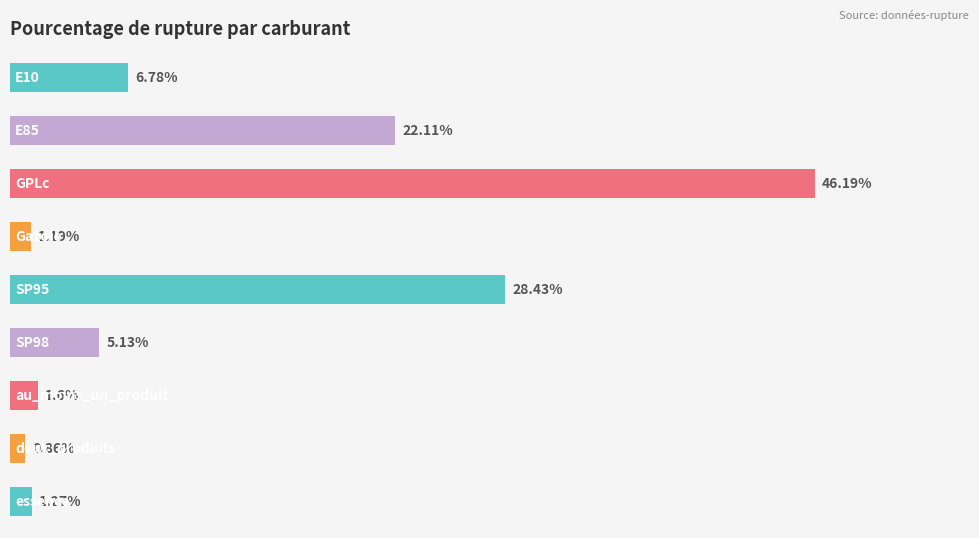

Does the chart contain stacked bars?

No